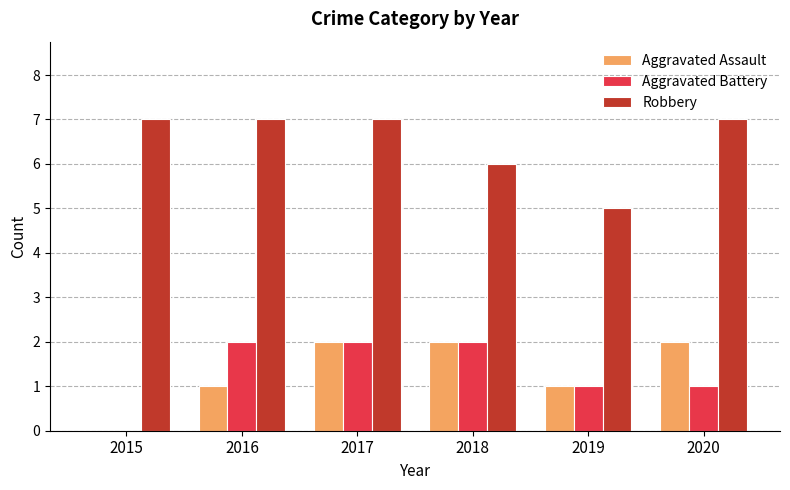

What is the total value across all series at 2019?

7